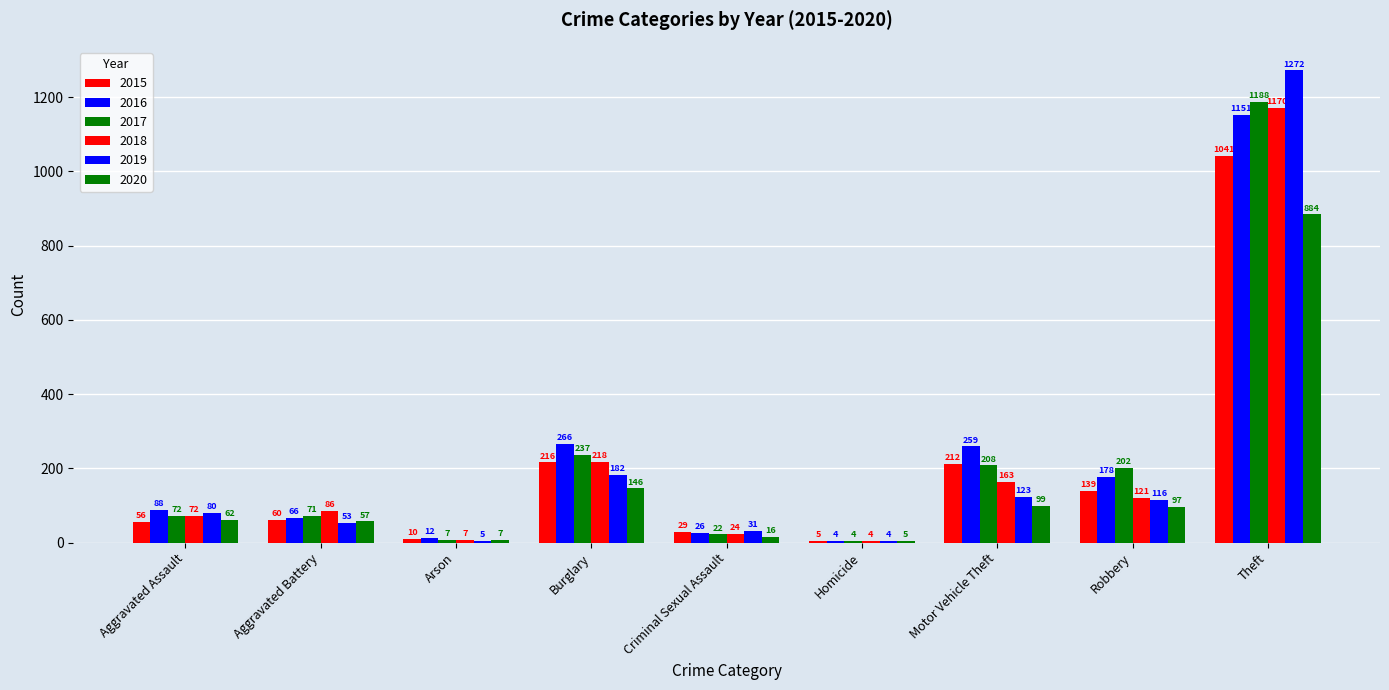

Between Arson and Criminal Sexual Assault, which series saw the biggest shift?

2019